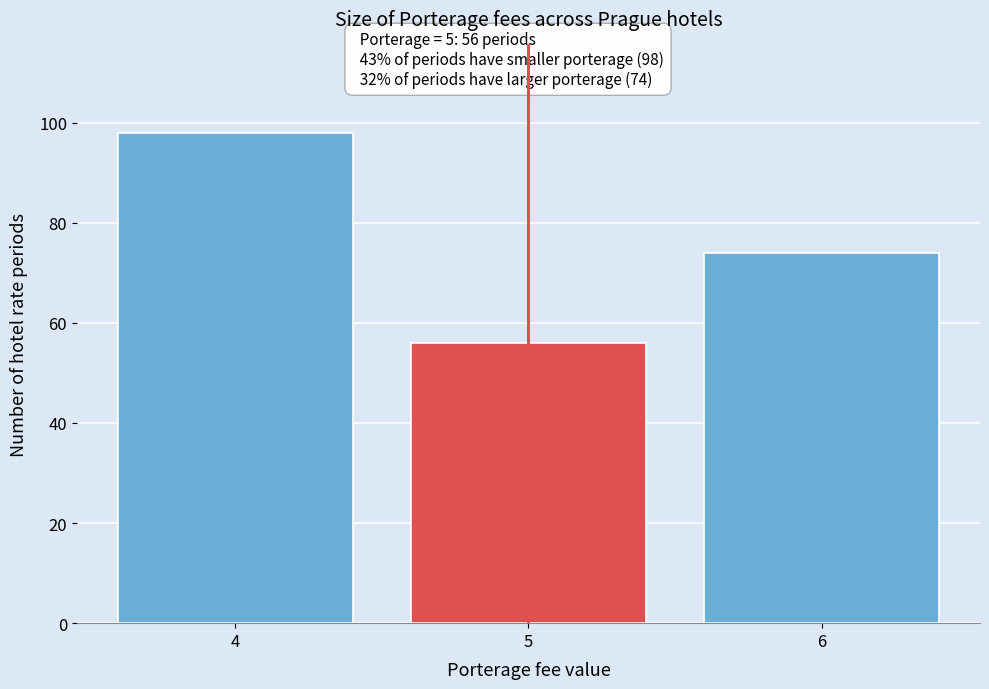

Which range on the x-axis has the tallest bar?

3.5 to 4.5